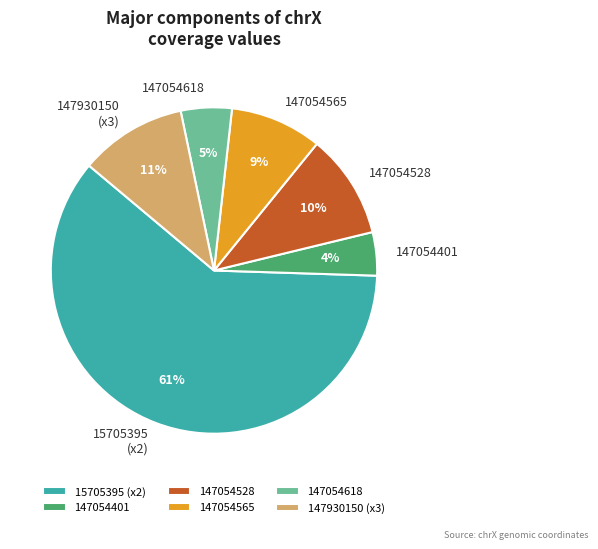

To the nearest percent, what percentage of the pie is 147054401?

4%